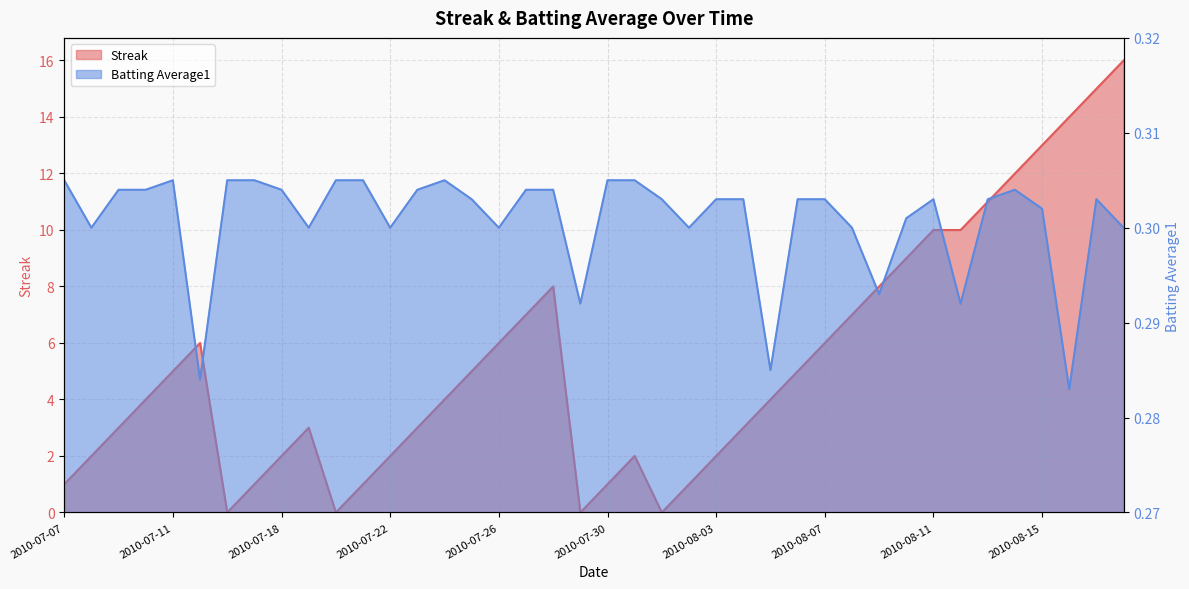

How many times do Streak and Batting Average1 cross each other?

8